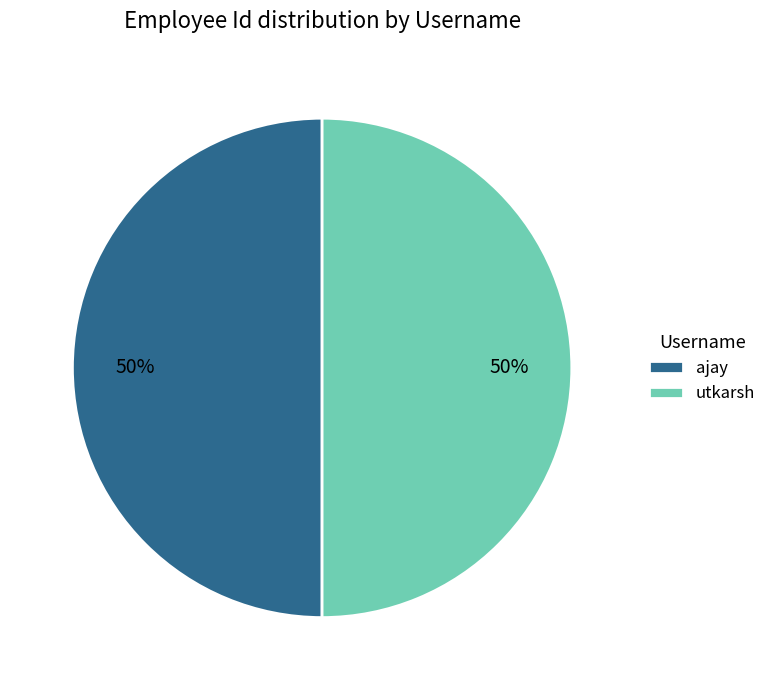

Count the number of slices in the pie.

2